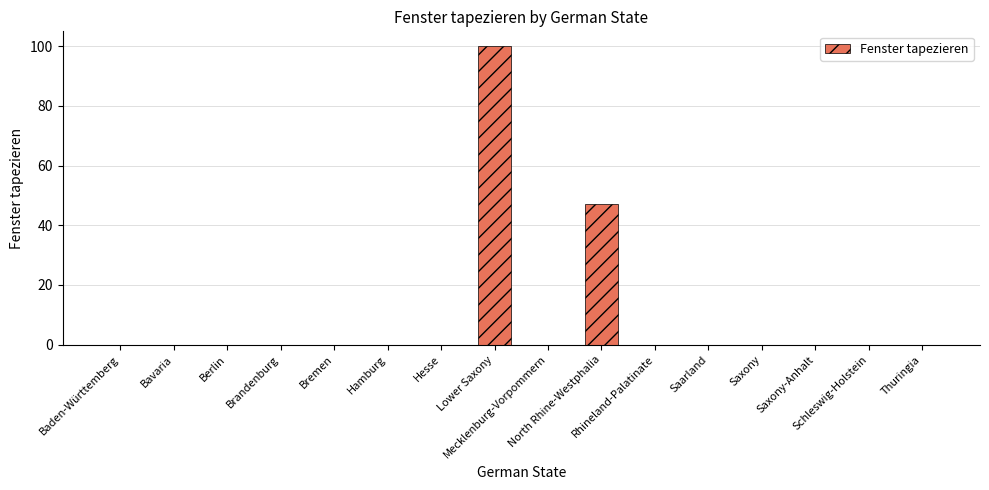

Which category has the highest value across all series?

Lower Saxony